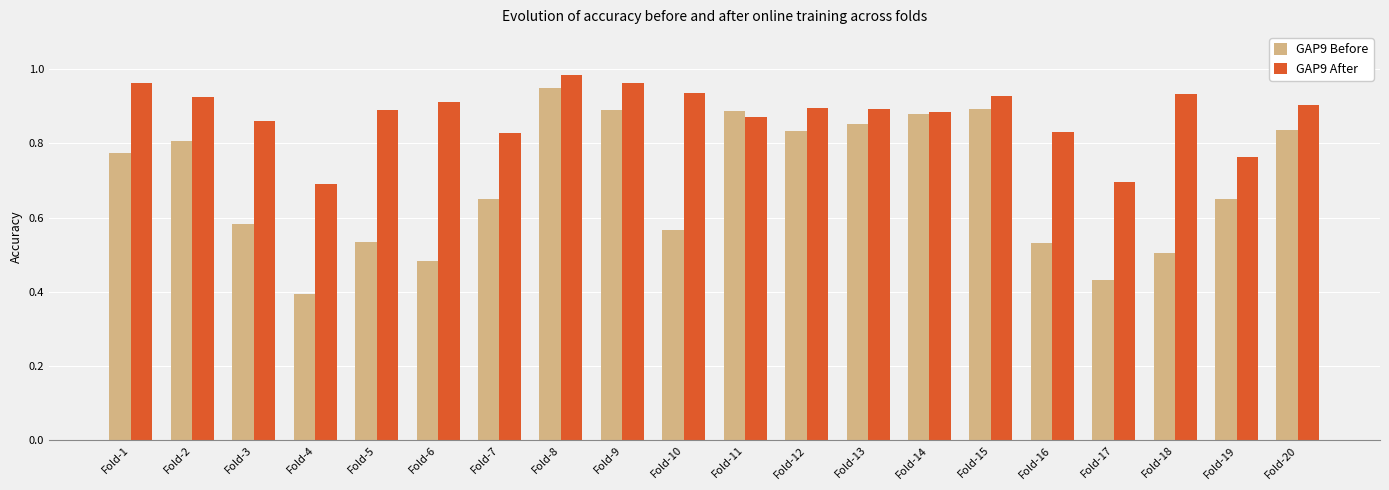

What is the total value across all series at Fold-15?

1.8